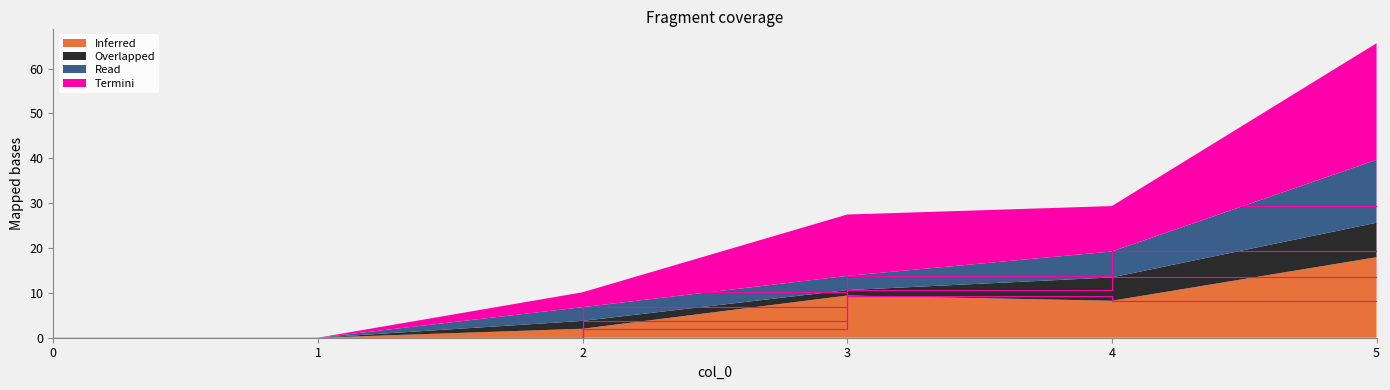

Is it true that Inferred equals 2.0 at 2?

True